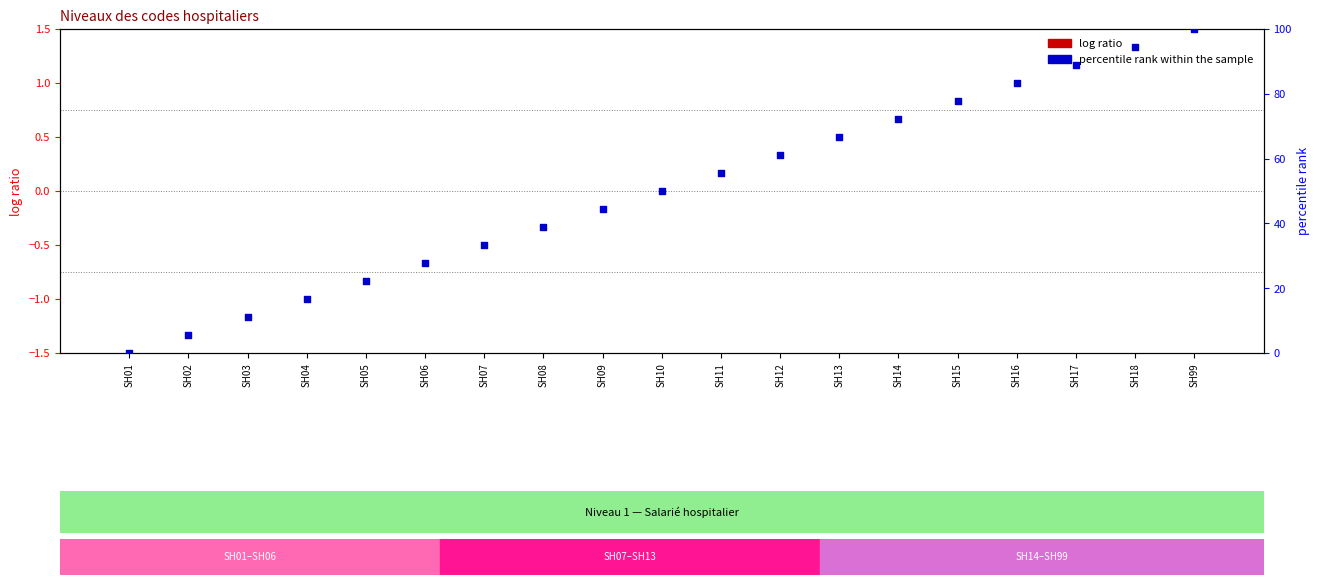

At how many categories does at least one series exceed 63?

7